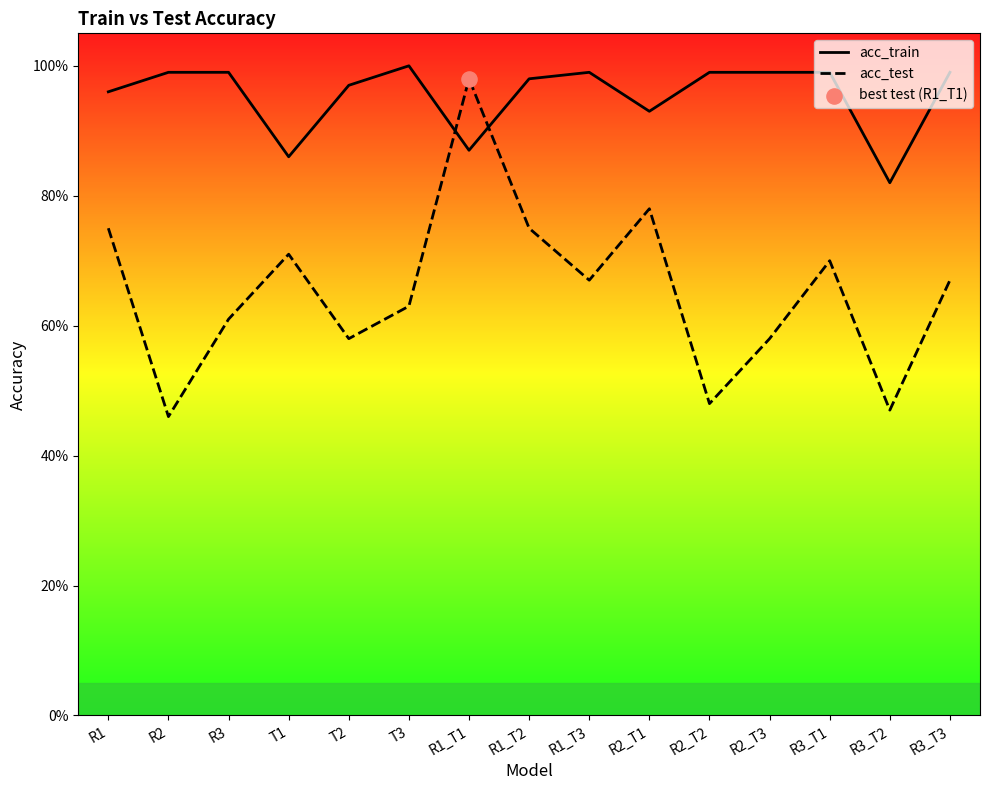

Which series contains the lowest Y value?

acc_test